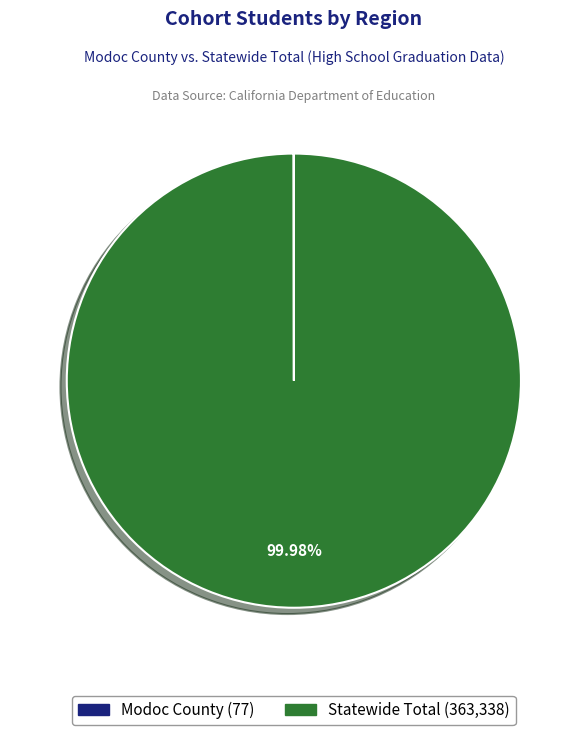

What percentage is the Statewide Total slice, to the nearest percent?

100%